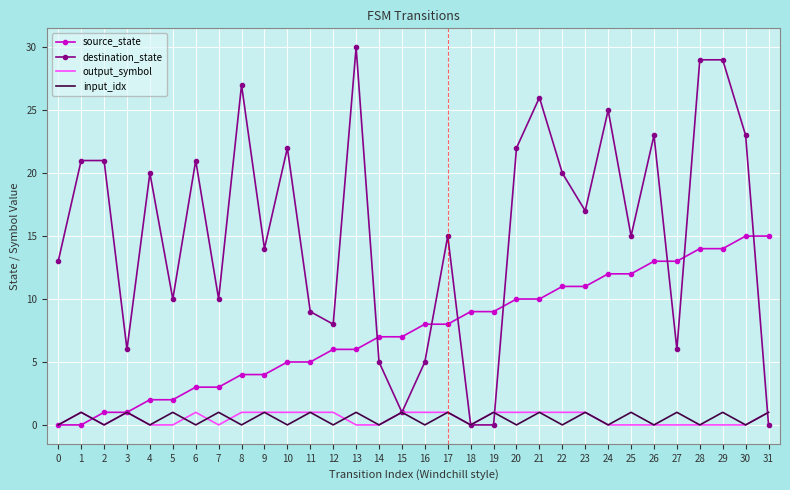

True or false: source_state and output_symbol intersect in this chart.

True